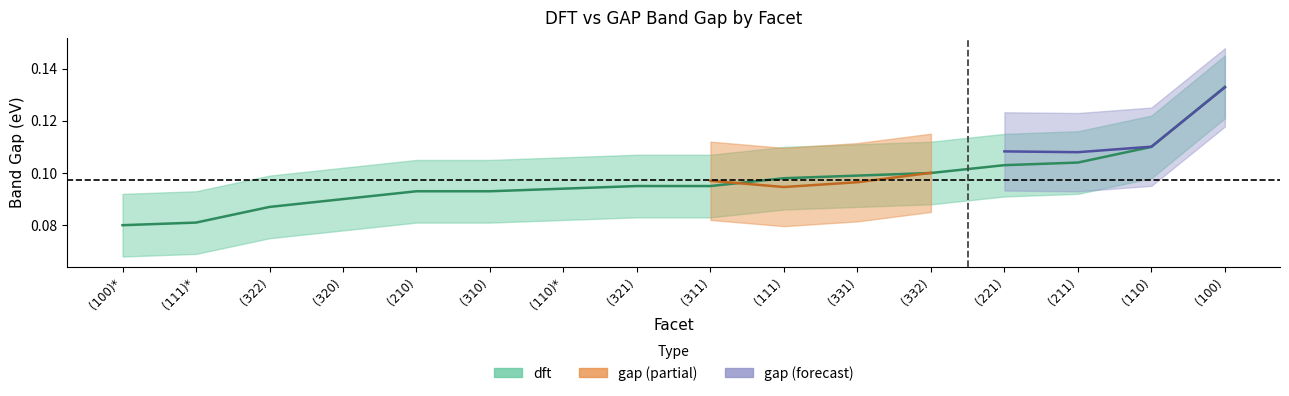

What is the value of the 10th point from the left?

0.1